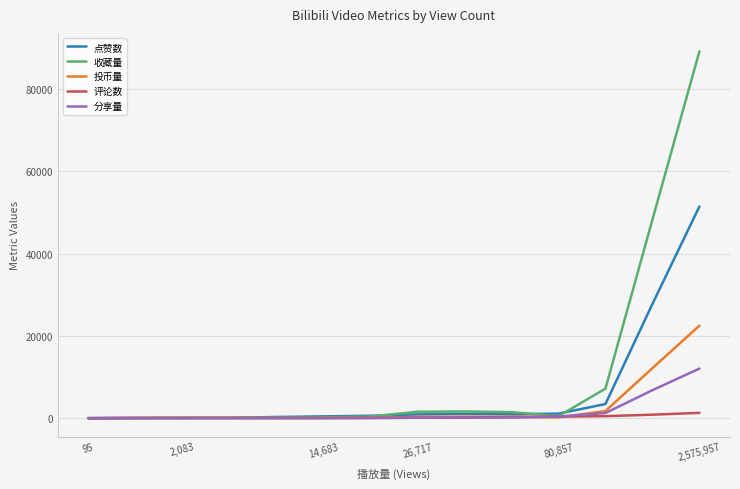

List the series in order of their peak value, lowest first.

评论数, 分享量, 投币量, 点赞数, 收藏量